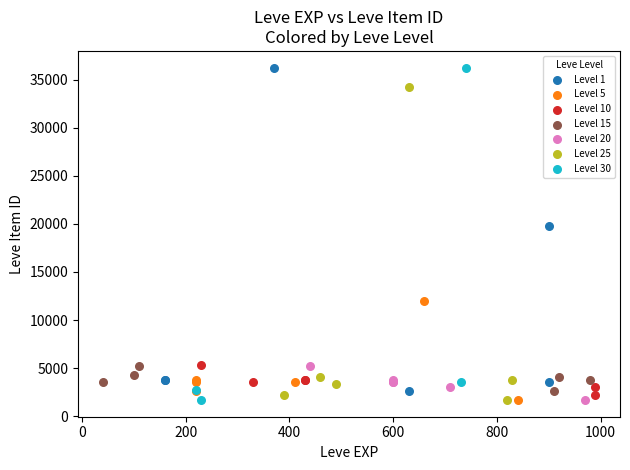

What are all the series names shown in the legend?

Level 1, Level 5, Level 10, Level 15, Level 20, Level 25, Level 30